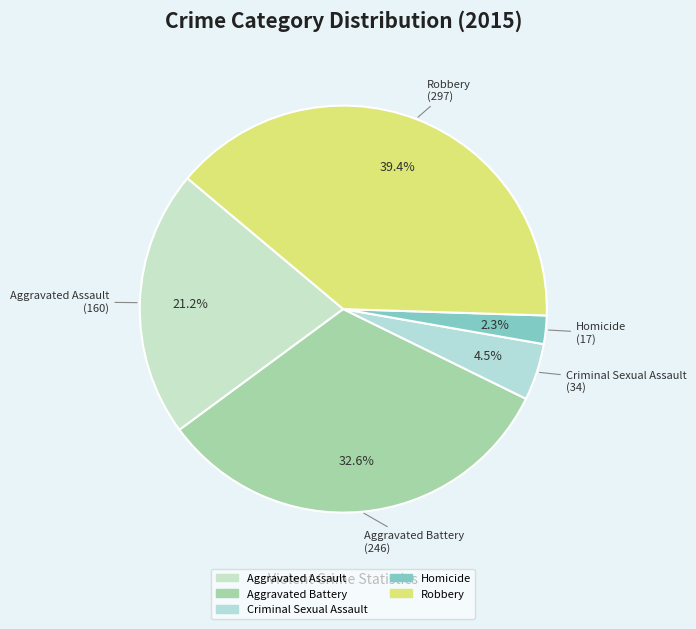

How many slices are in this pie chart?

5